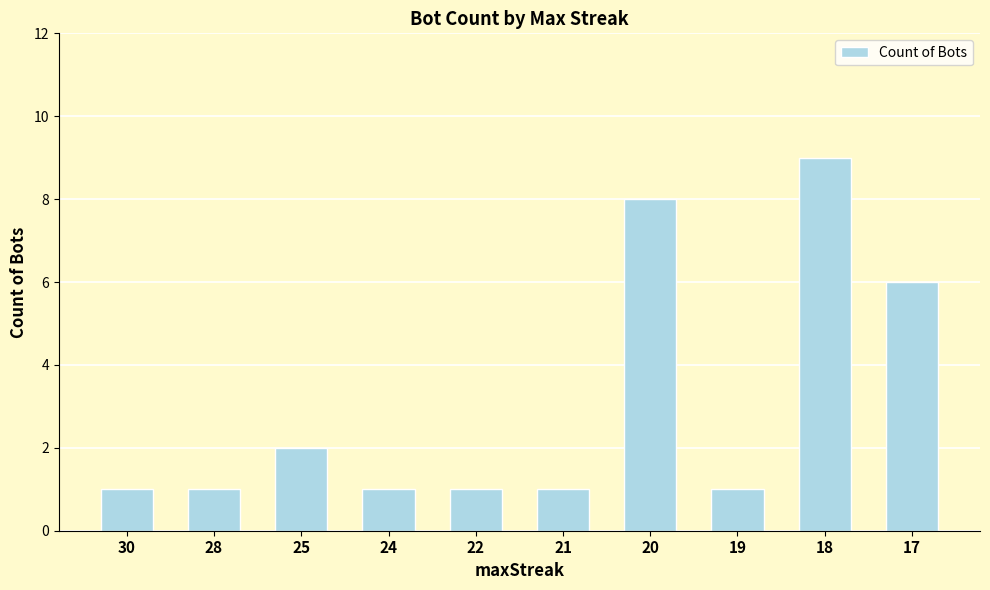

What is the difference between the maximum and minimum values?

8